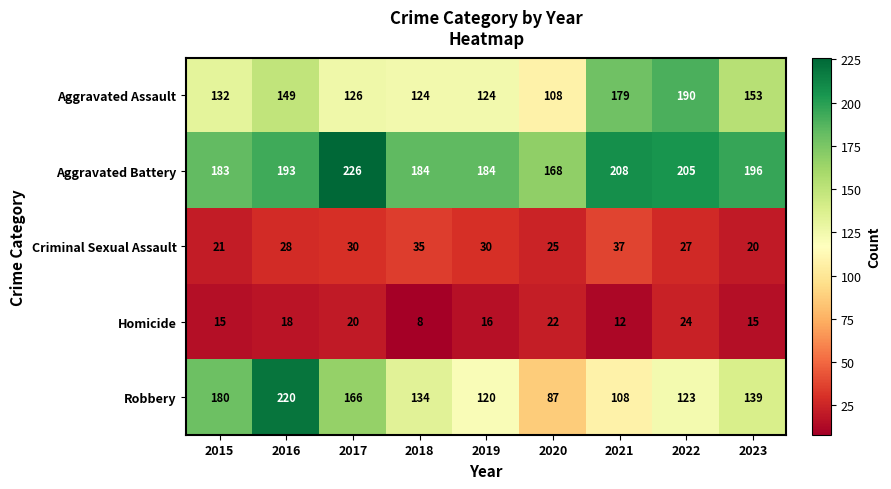

Between 2016 and 2023, which series saw the biggest shift?

Robbery